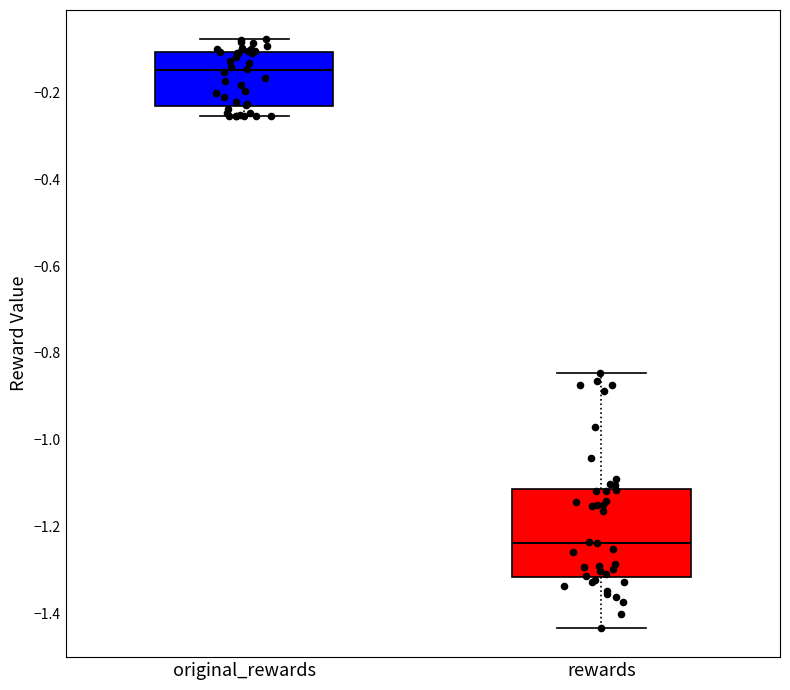

Which box is the tallest, from its lower edge to its upper edge?

rewards